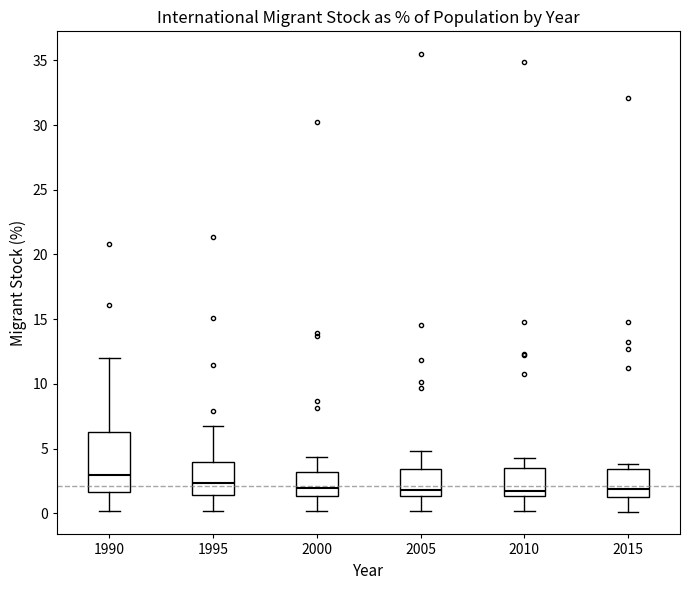

Which box's median line is the highest?

1990